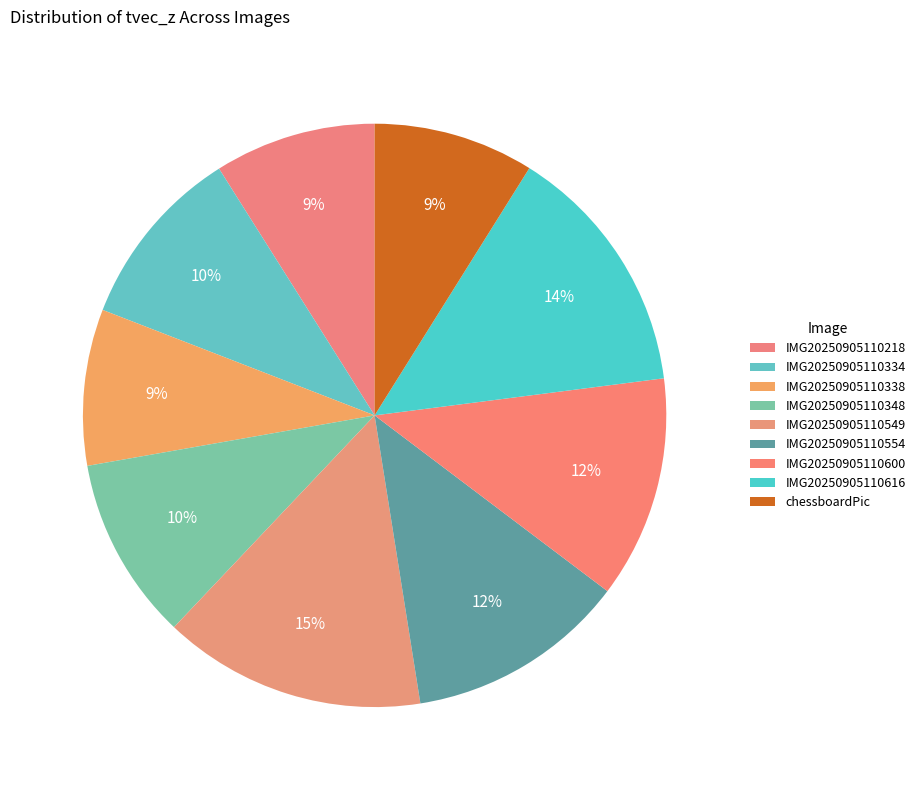

What portion of the pie excludes IMG20250905110218?

91.0%